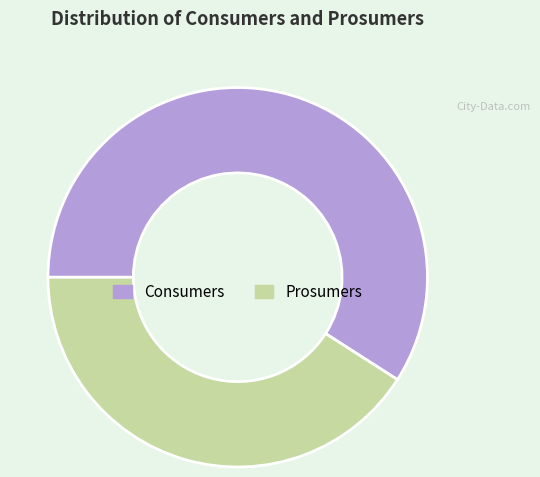

Count the number of slices in the pie.

2